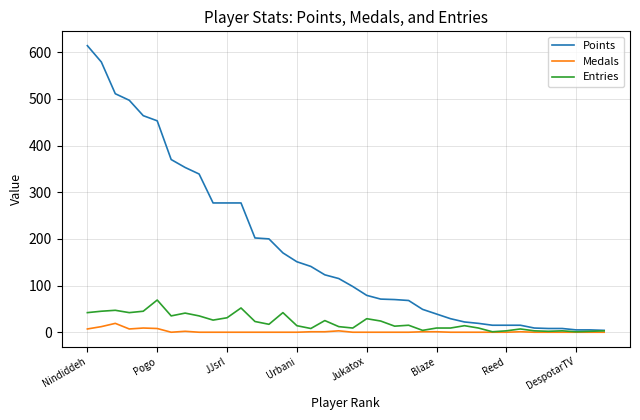

What is the maximum value shown in the chart?

614